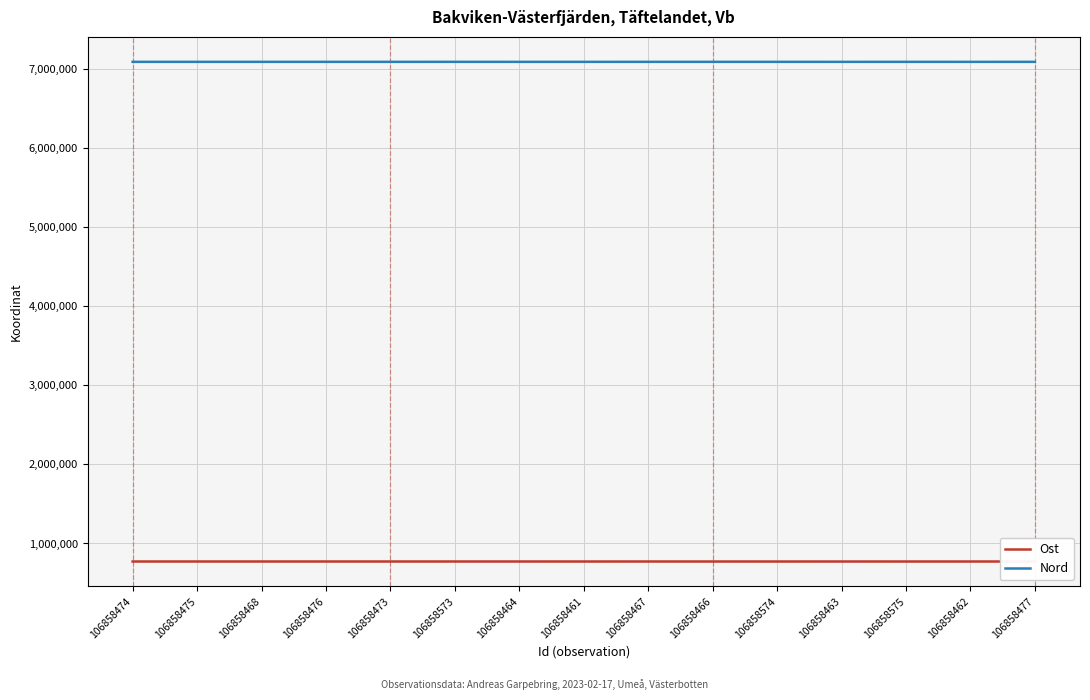

How many lines are shown in the chart?

2